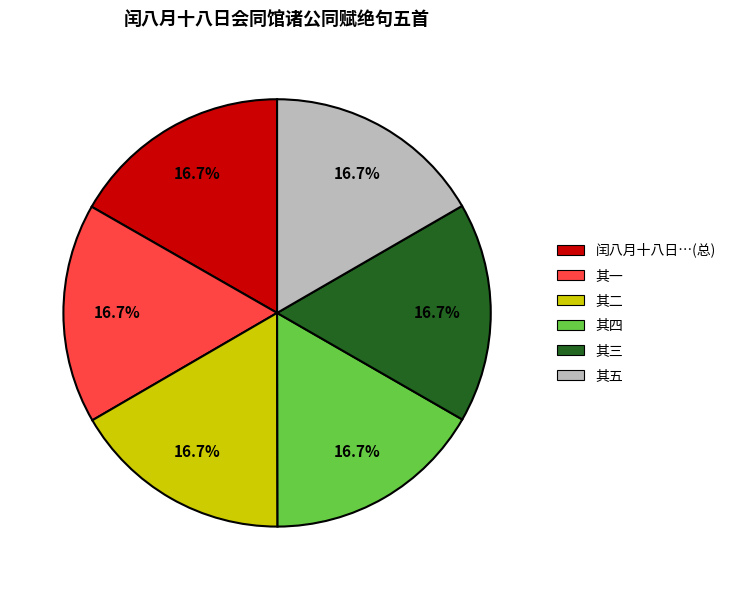

How many segments does this pie chart have?

6